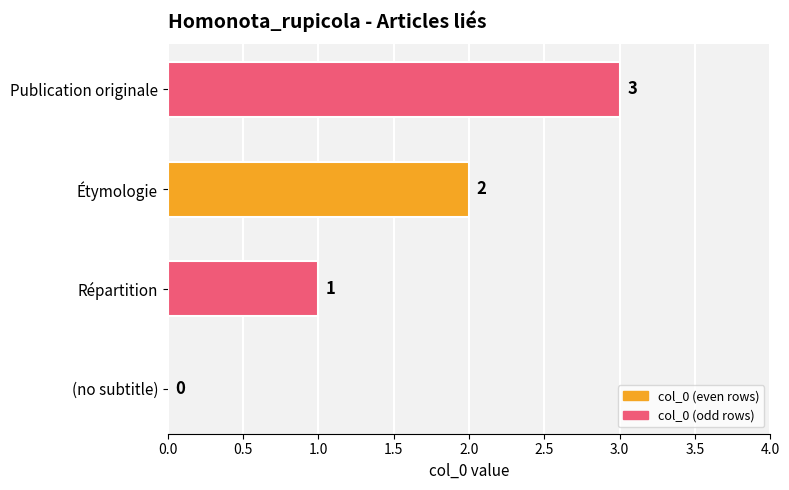

Where is the data nearest to the value 1?

Répartition